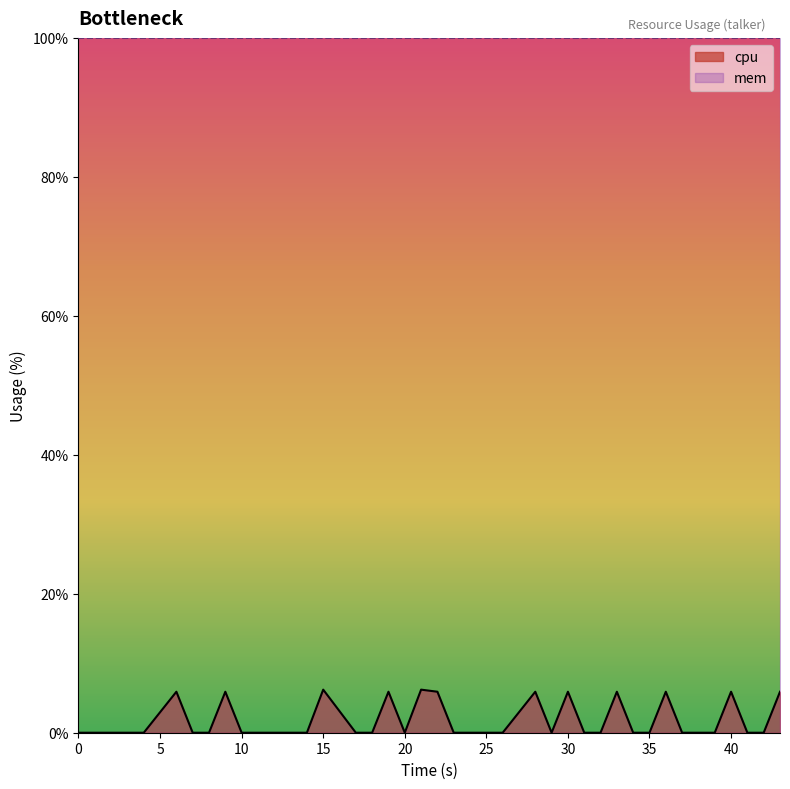

True or false: there are more than 1 points higher than both neighbors.

True